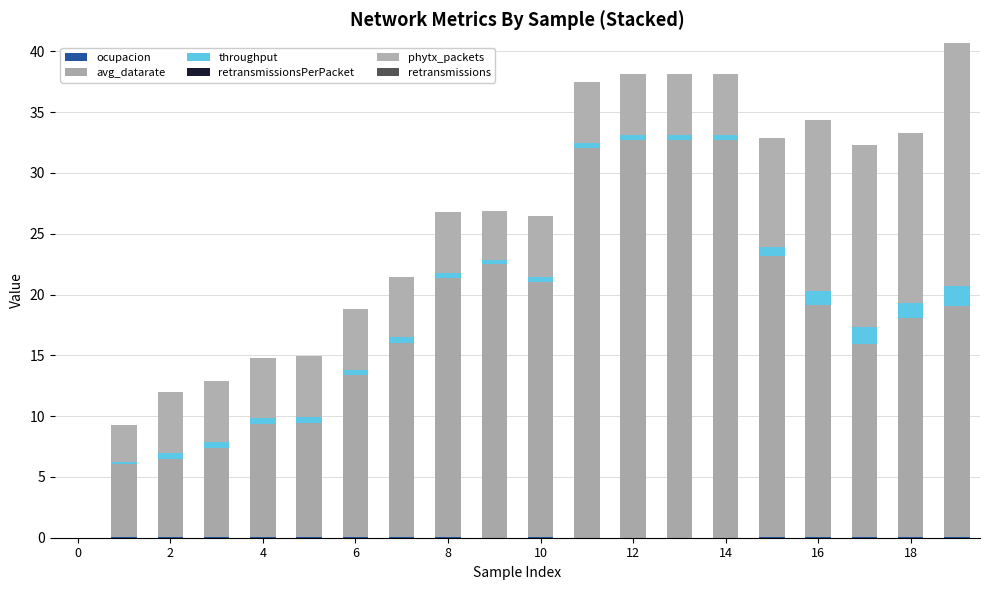

Which series has the widest spread of values?

avg_datarate